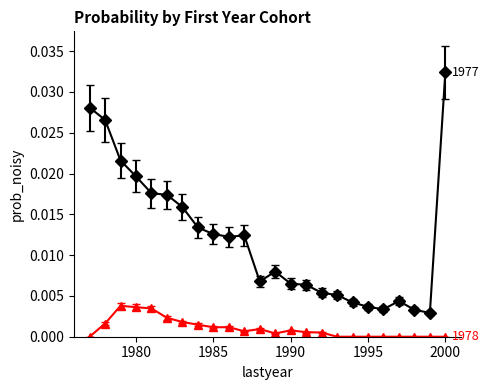

How many lines are shown in the chart?

2